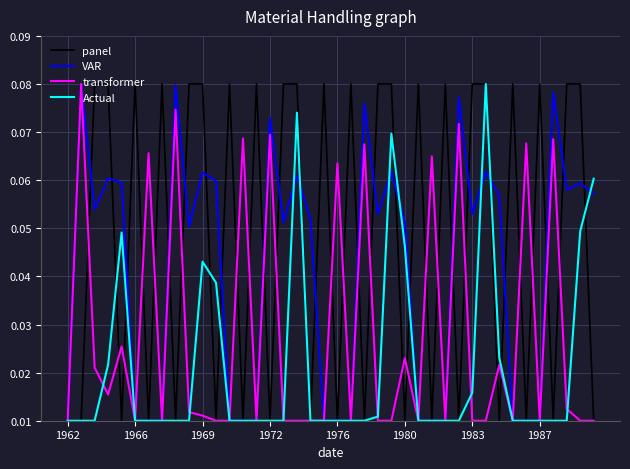

At how many categories does at least one series exceed 0?

40